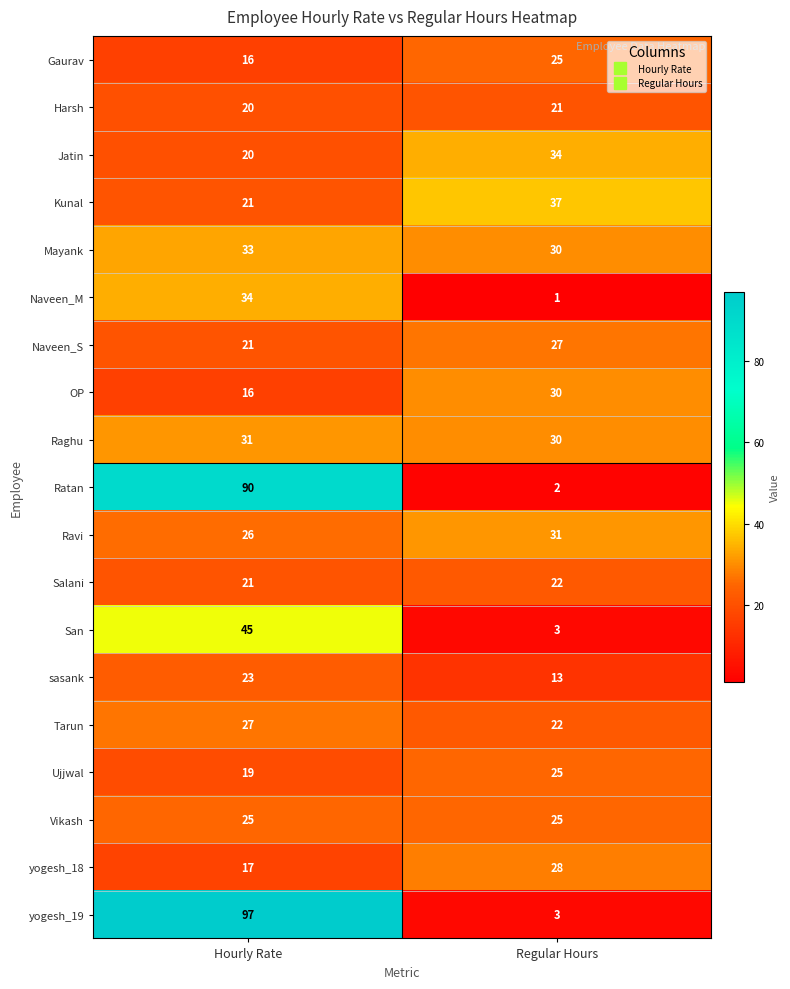

At how many categories does at least one series exceed 14?

2